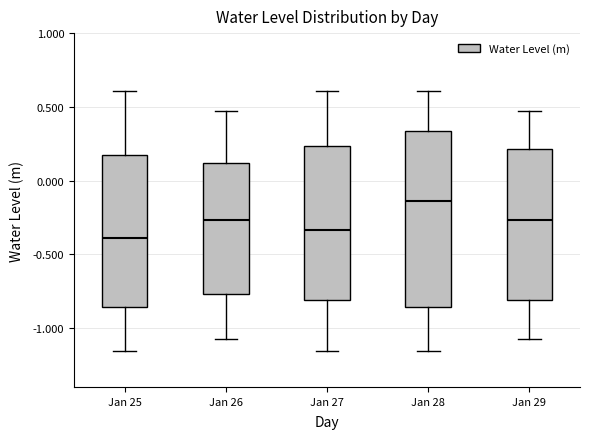

Which box is the tallest, from its lower edge to its upper edge?

Jan 28